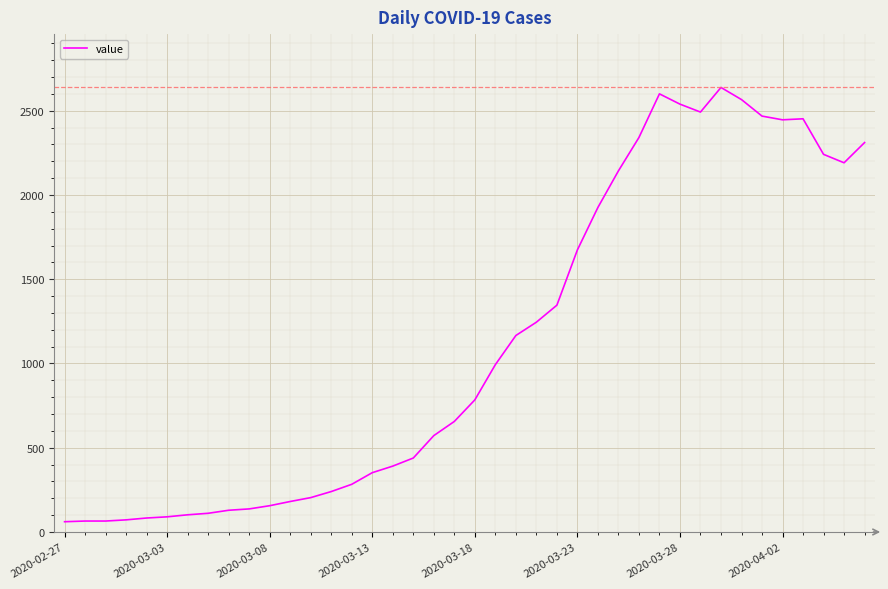

What is the greatest value displayed?

2638